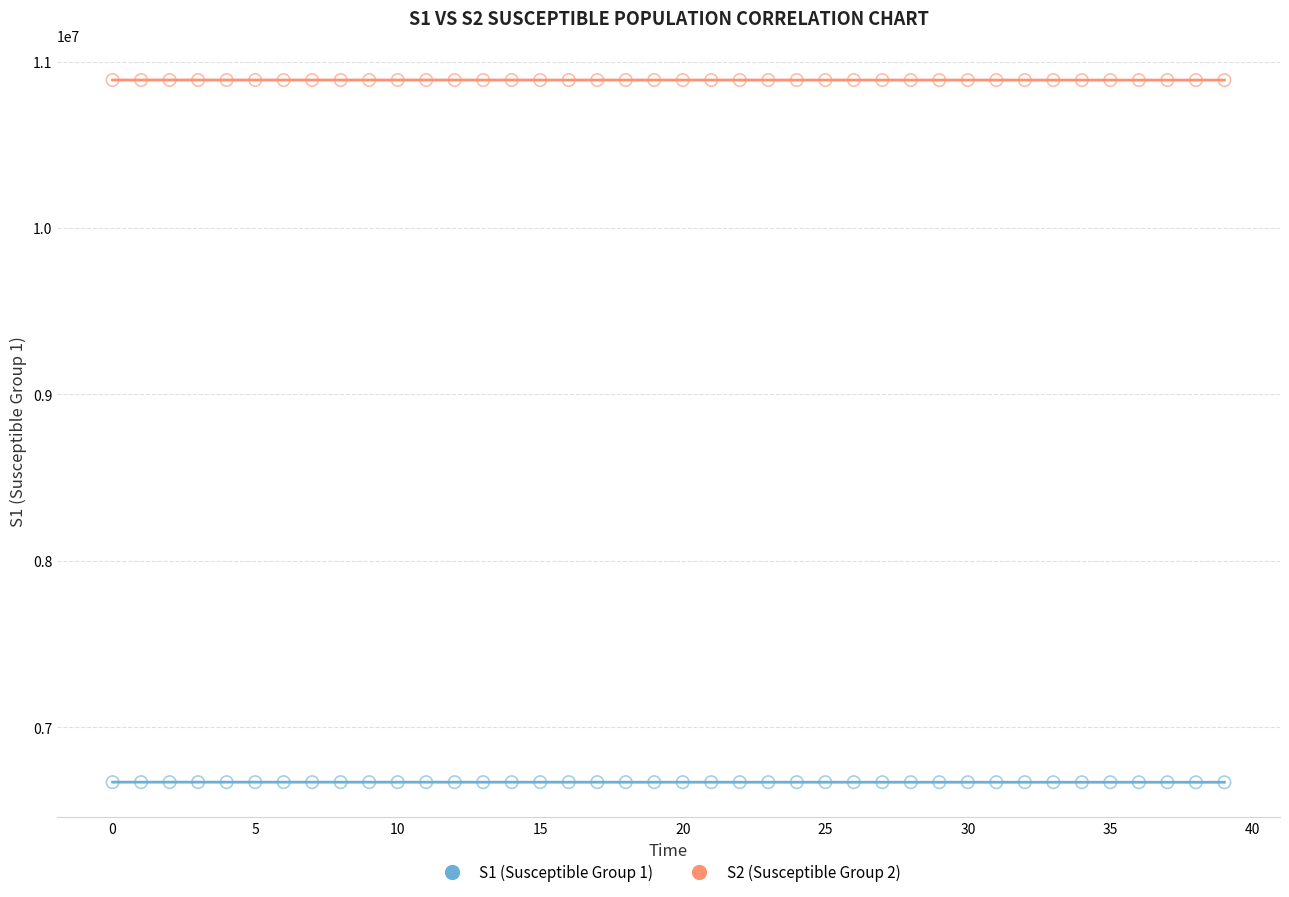

What are all the series names shown in the legend?

S1 (Susceptible Group 1), S2 (Susceptible Group 2)